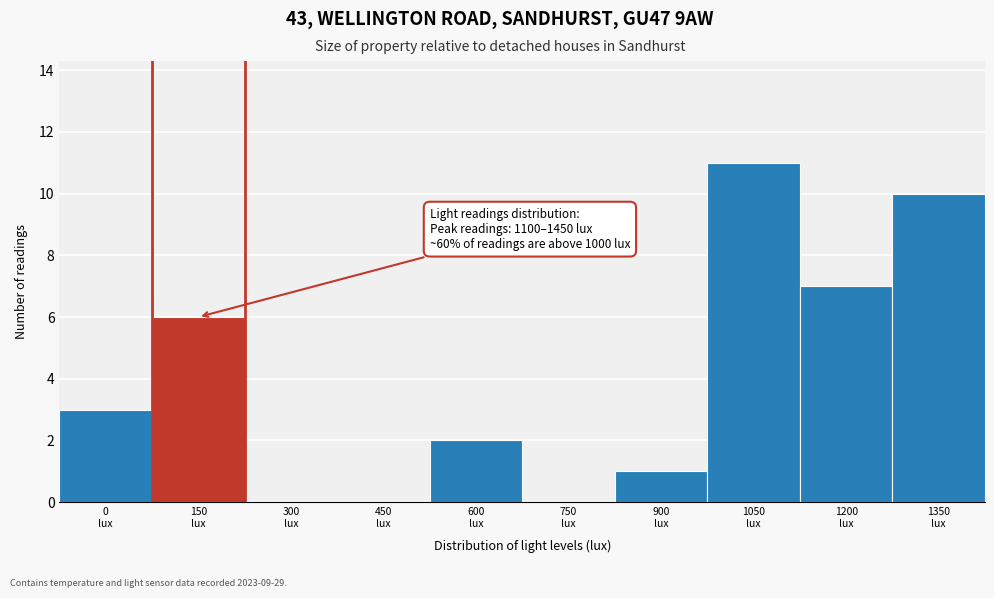

What is the sum of all values?

40